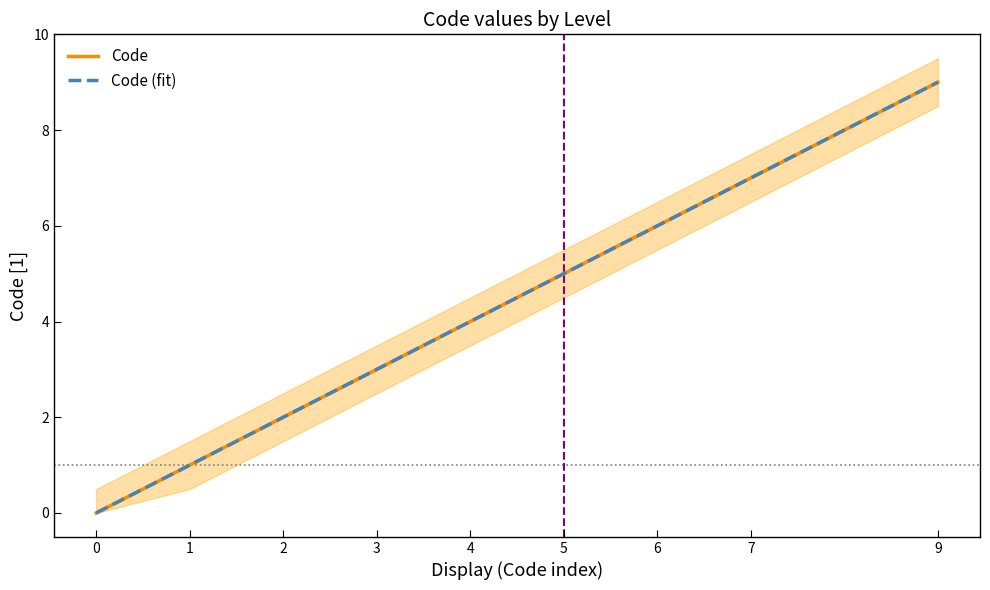

The value of Code at 5 is 8. True or false?

False